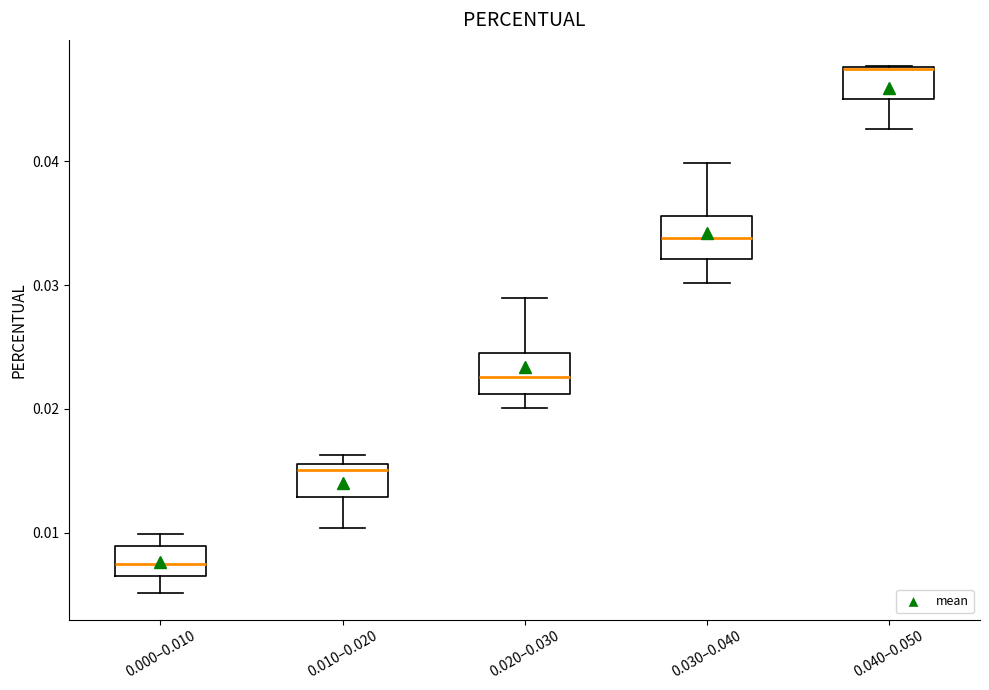

Reading left to right, transcribe this box plot: for each box, give where its median line is, the range the box spans, and where its two whiskers end, as read against the y-axis. The values are not printed on the chart, so give them approximately, as read against the axis.

0.000–0.010: median 0.007, box 0.006 to 0.009, whiskers 0.005 to 0.010
0.010–0.020: median 0.015, box 0.013 to 0.016, whiskers 0.010 to 0.016 (just above the box's upper edge)
0.020–0.030: median 0.023, box 0.021 to 0.025, whiskers 0.020 to 0.029
0.030–0.040: median 0.034, box 0.032 to 0.036, whiskers 0.030 to 0.040
0.040–0.050: median 0.048 (drawn on the box's upper edge), box 0.045 to 0.048, whiskers 0.043 to 0.048